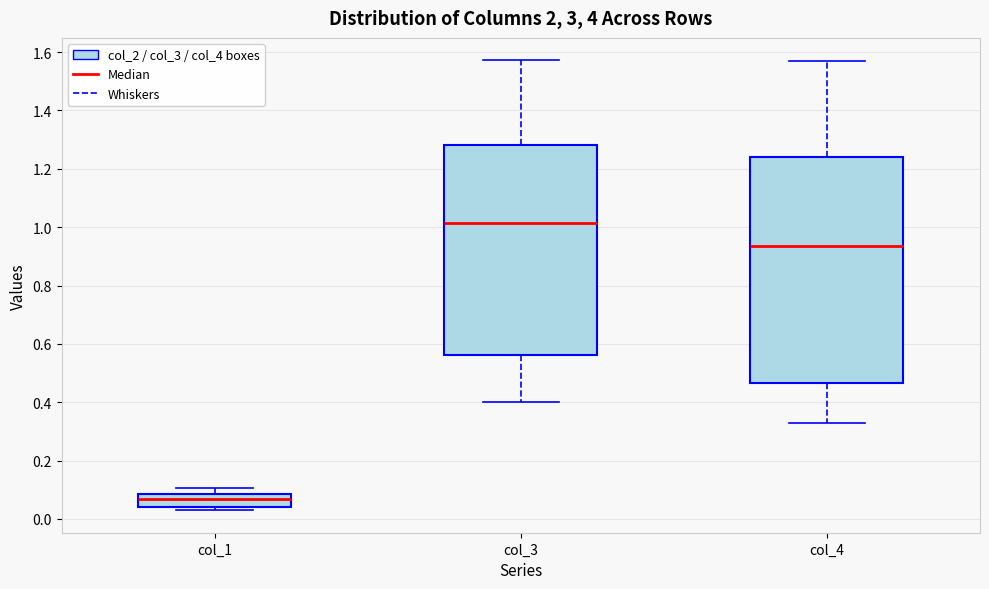

Comparing the boxes themselves (not the whiskers), which one is the tallest?

col_4